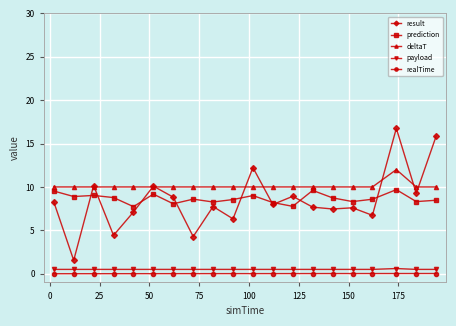

True or false: prediction has more than 1 interior local peaks.

True